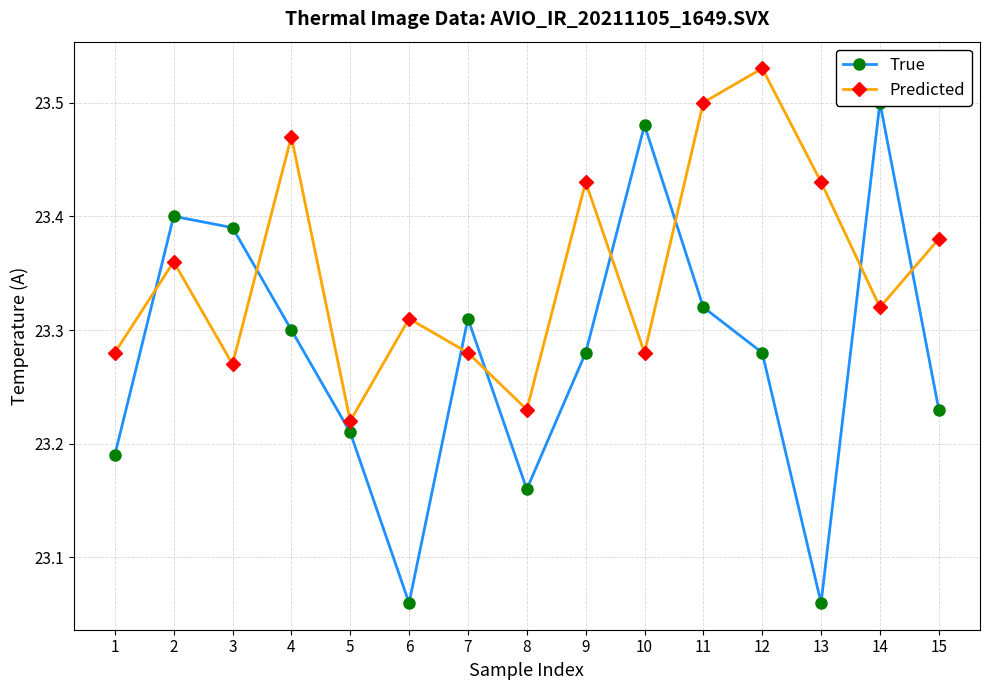

Read the Predicted value at 8.

23.2